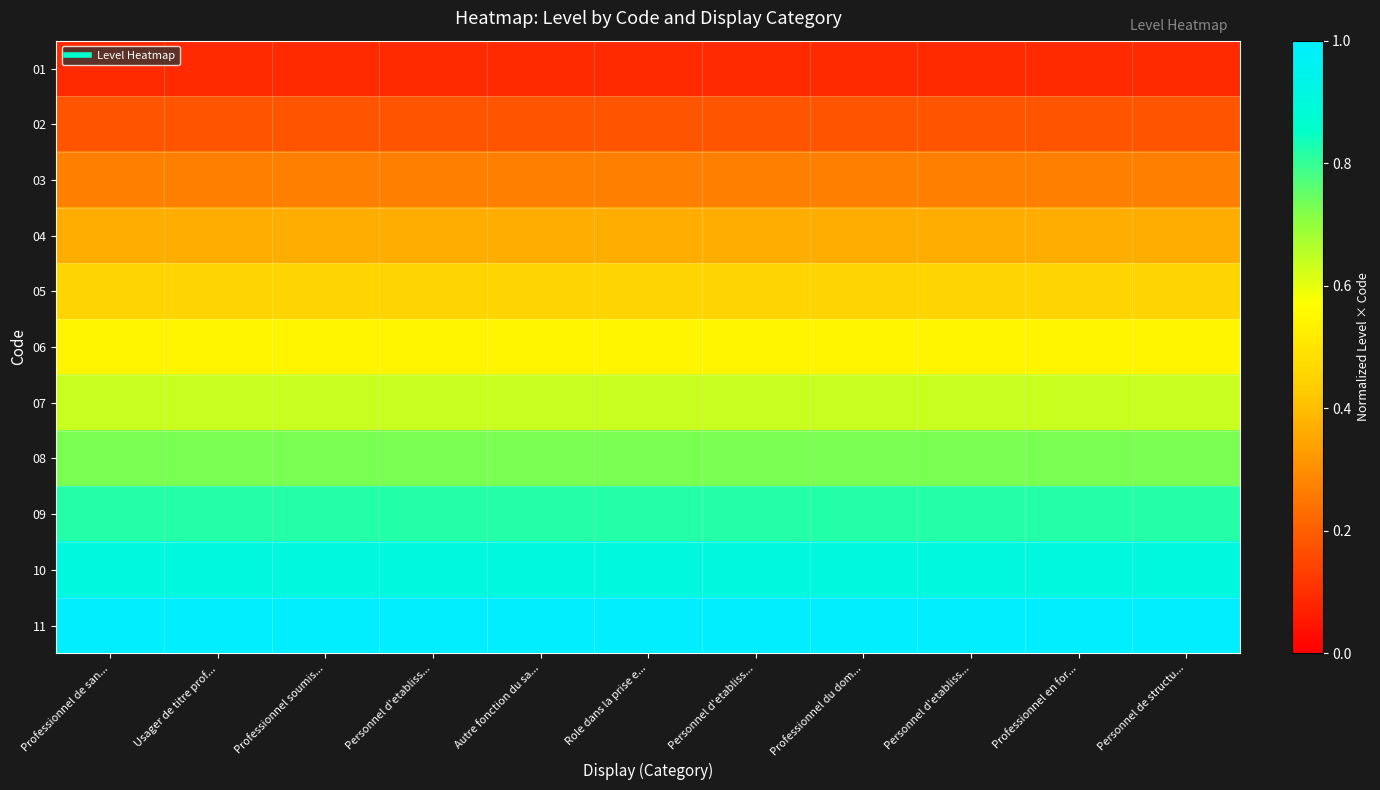

At which category does the chart reach its minimum across all series?

Professionnel de san...